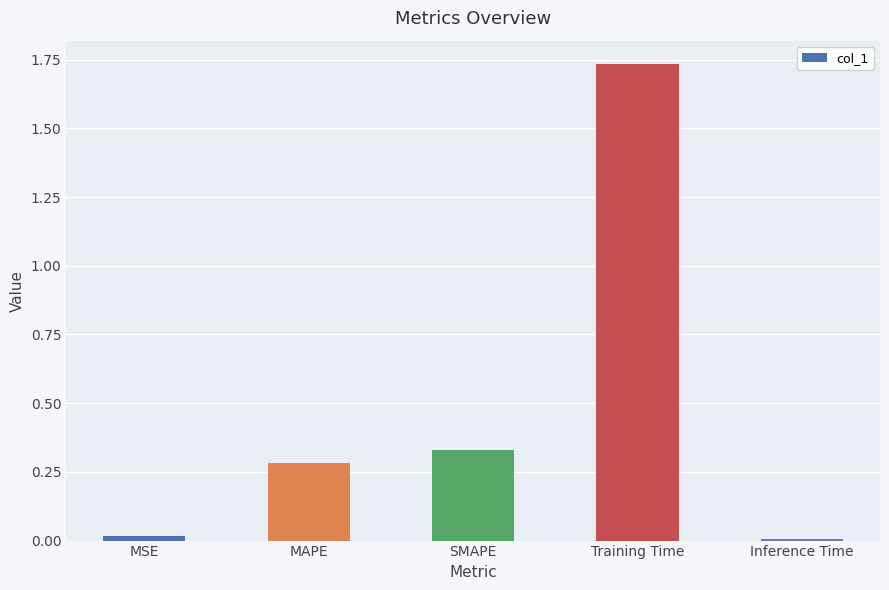

What is the change in value from SMAPE to Training Time?

+1.4